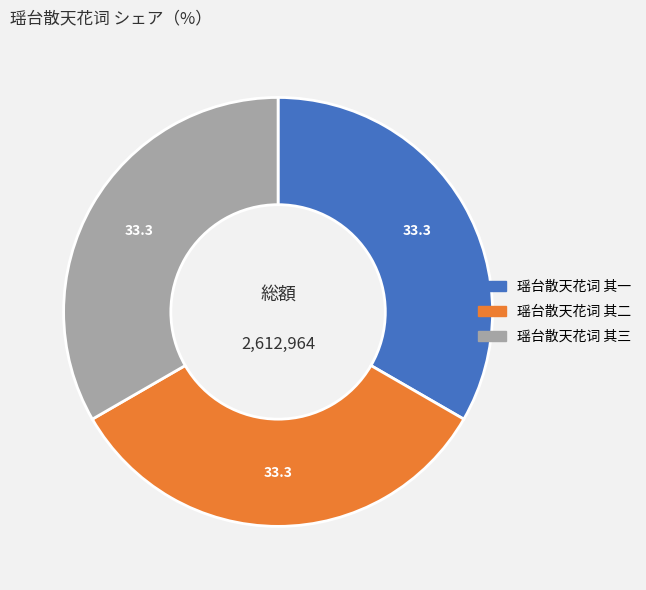

The 瑶台散天花词 其三 slice represents 47% of the pie. True or false?

False